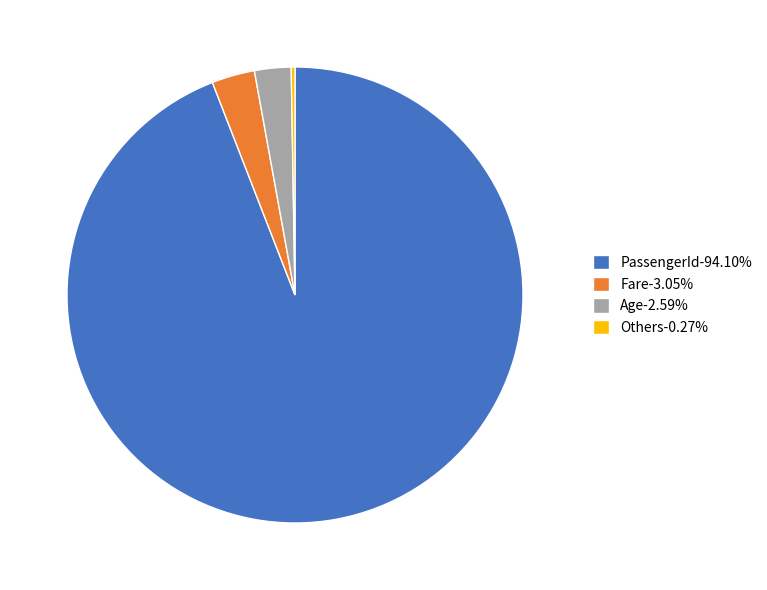

Is the sum of Age-2.59% and PassengerId-94.10% greater than half?

Yes